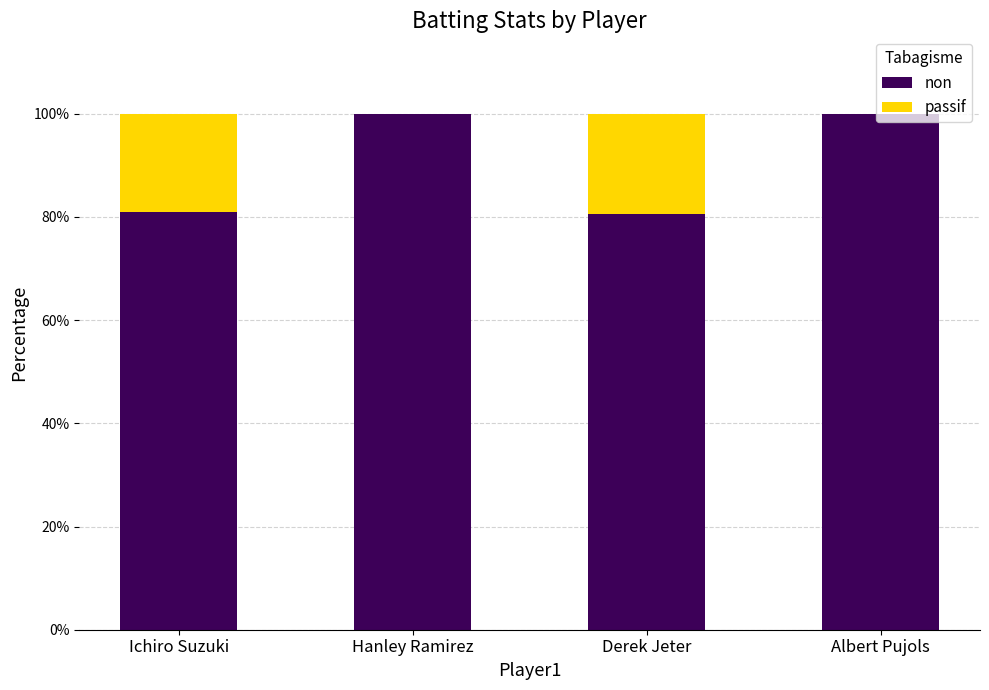

What is the maximum value for non?

100.0